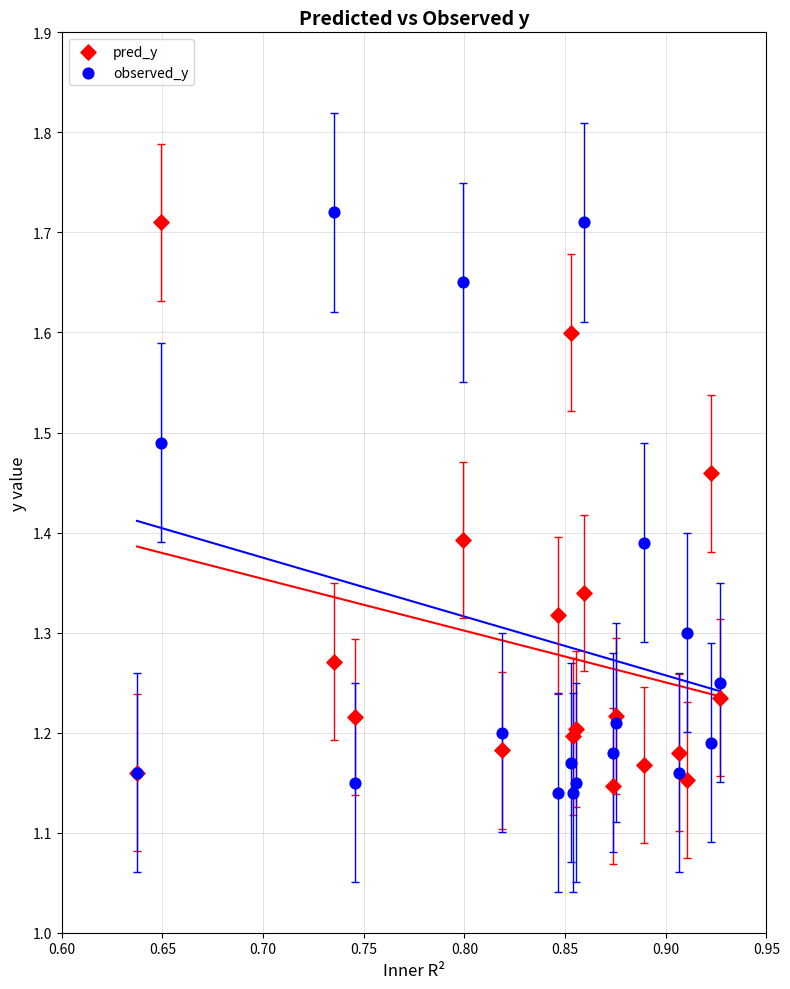

What are all the series names shown in the legend?

pred_y, observed_y